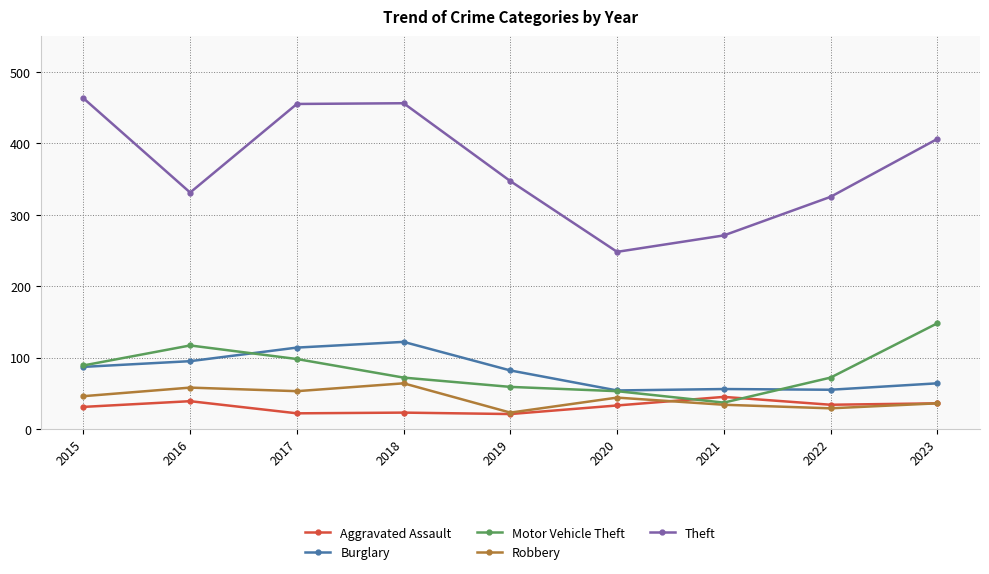

How many data points does each series have?

9